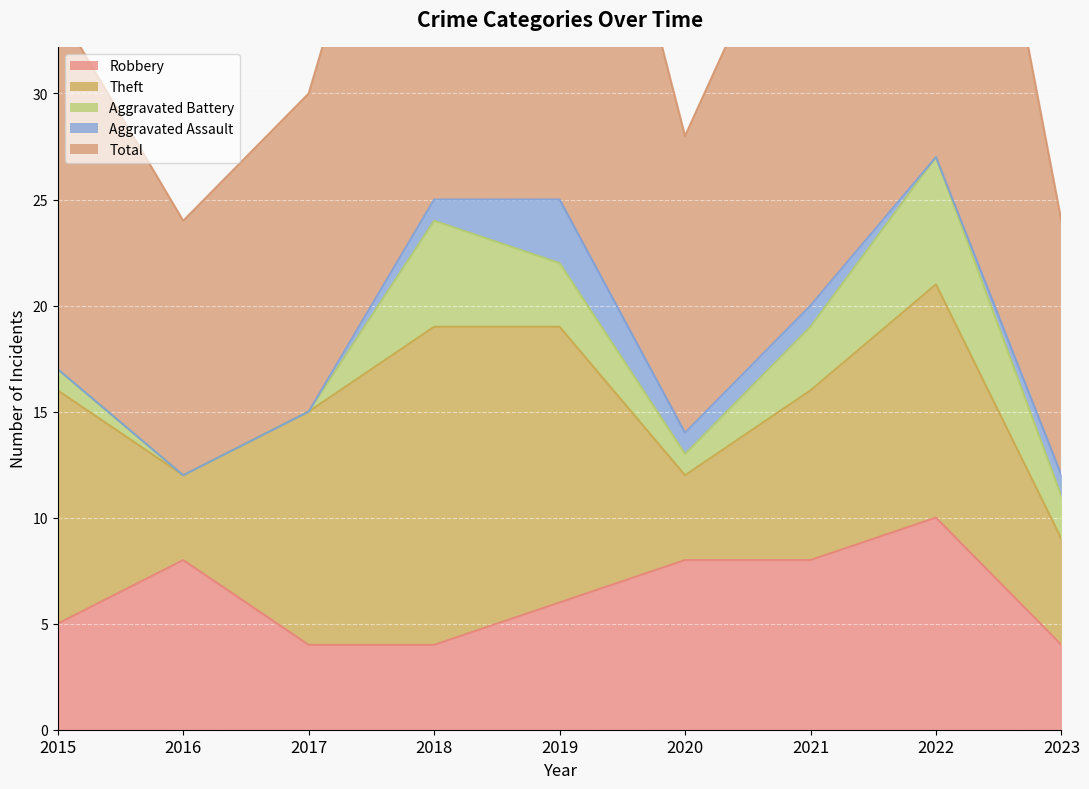

Is it true that Aggravated Assault equals 0 at 2016?

True